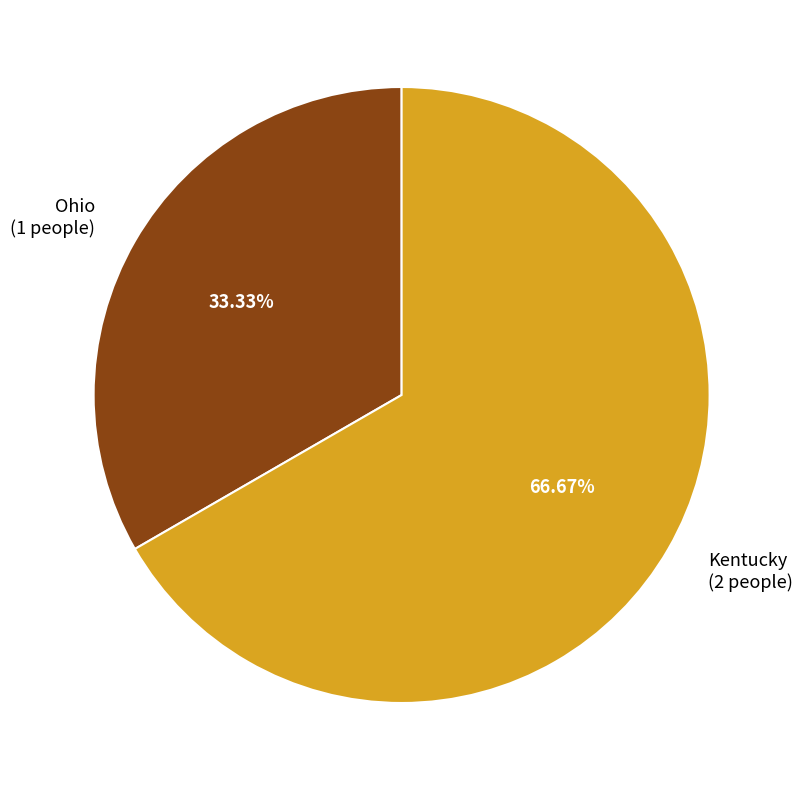

Combined, do Ohio and Kentucky account for over 50%?

Yes